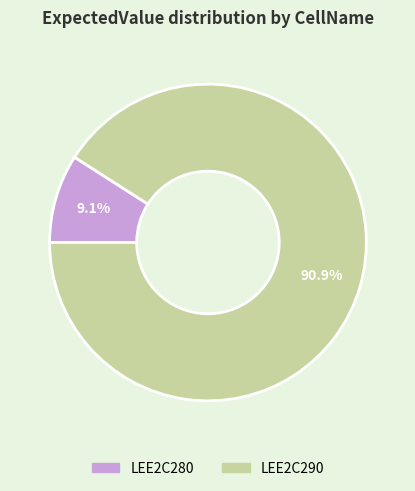

Is it true that LEE2C290 is 78% of the pie?

False